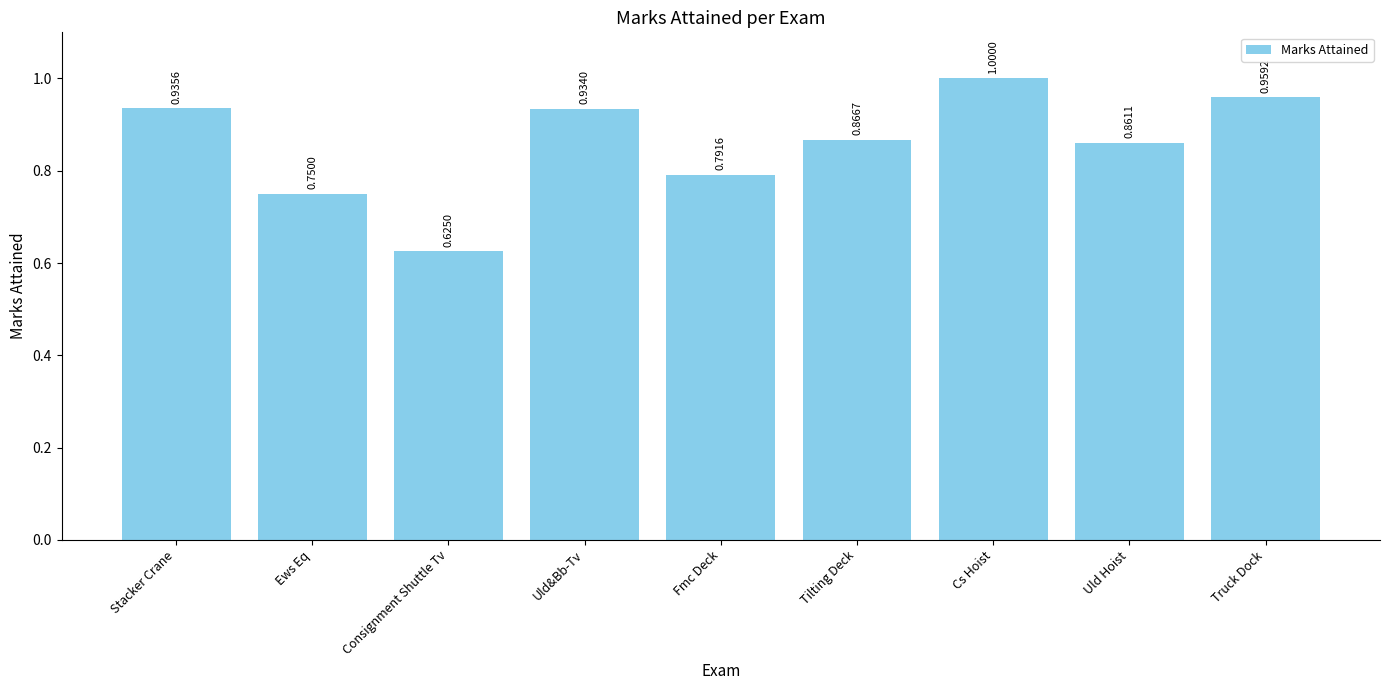

Are the bars horizontal?

No